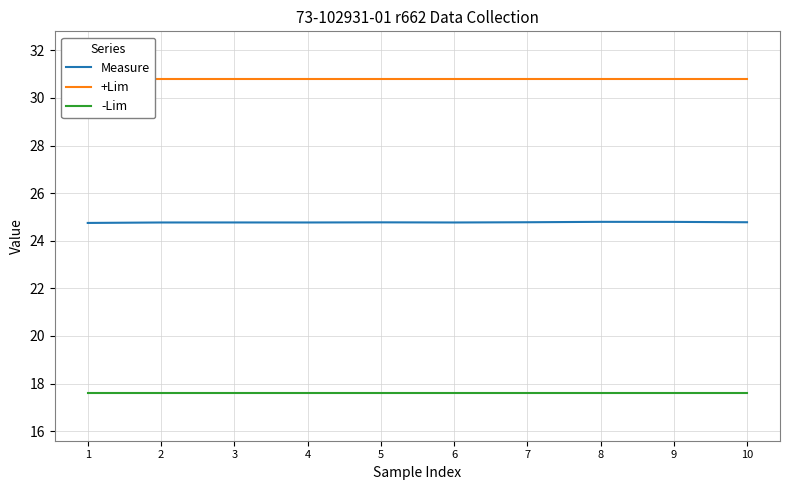

True or false: +Lim and -Lim intersect in this chart.

False